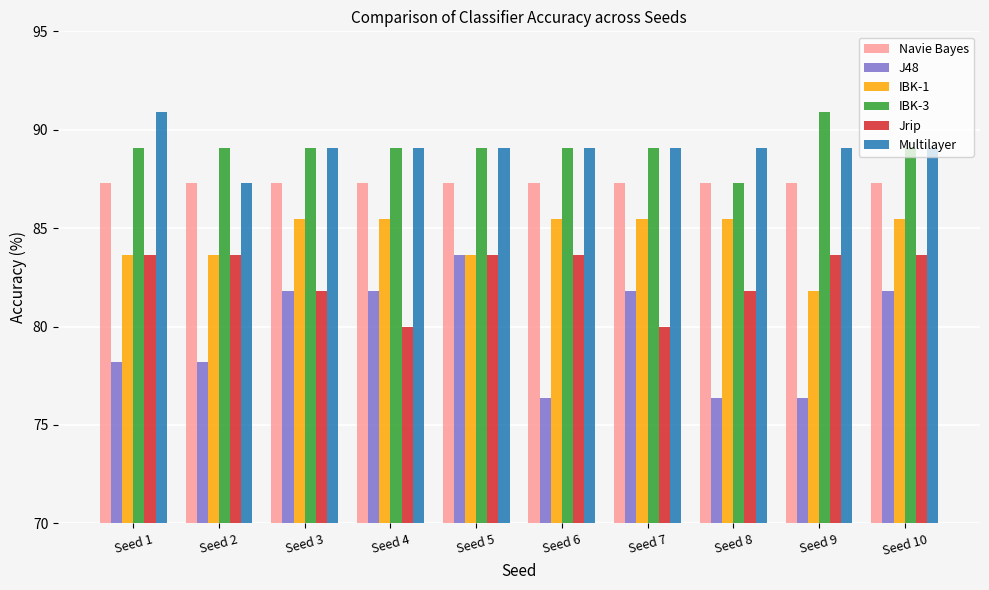

How many groups of bars are there?

10